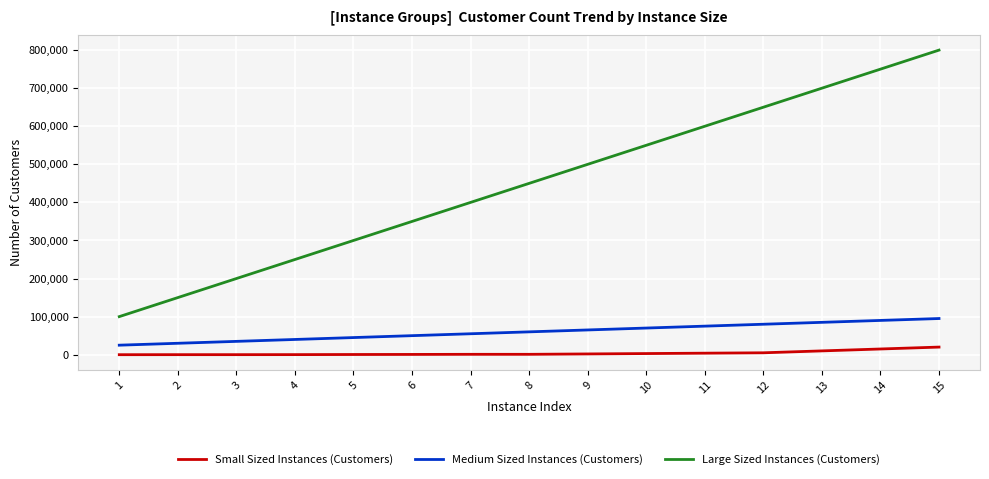

How many lines are shown in the chart?

3